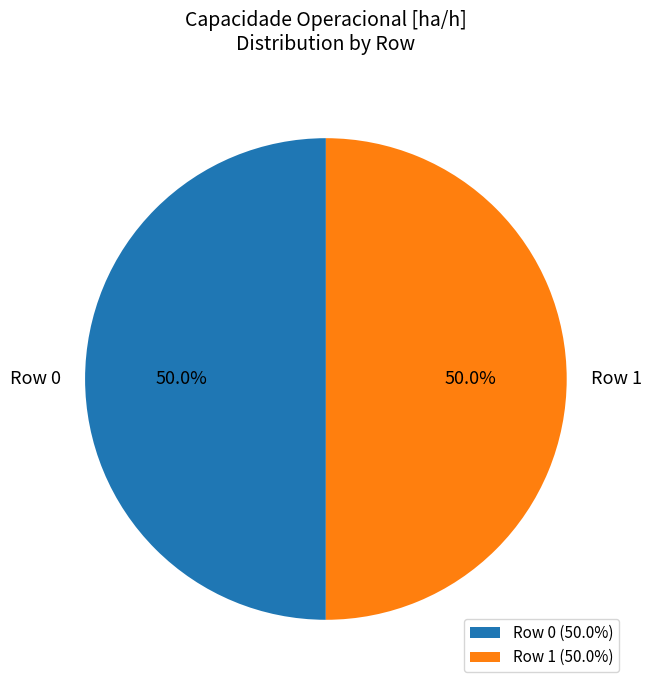

Approximately how many times larger is the value at Row 1 compared to Row 0?

1.0